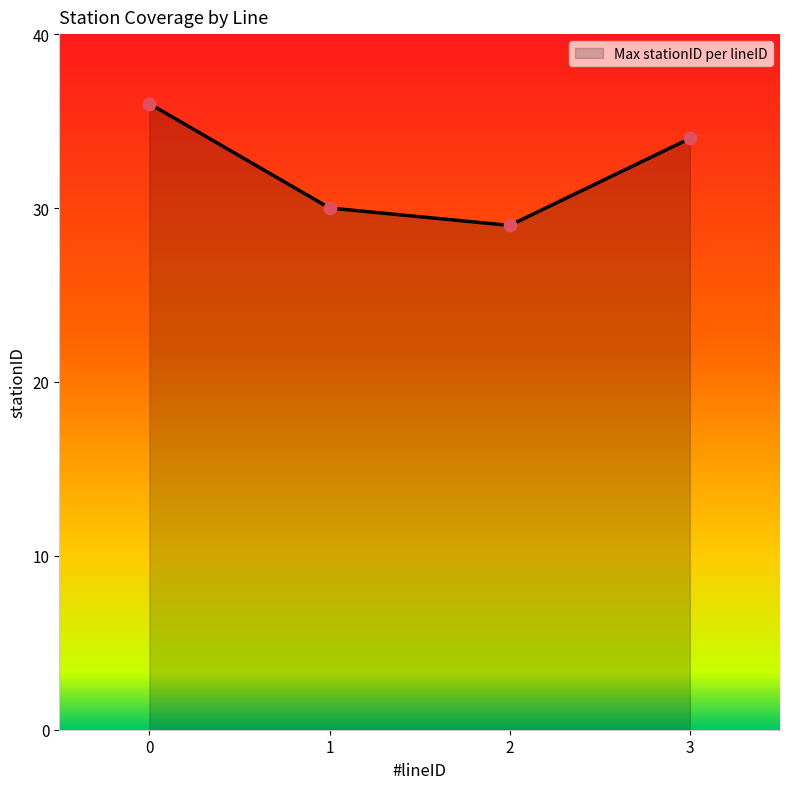

What is the change in value from 0 to 2?

-7